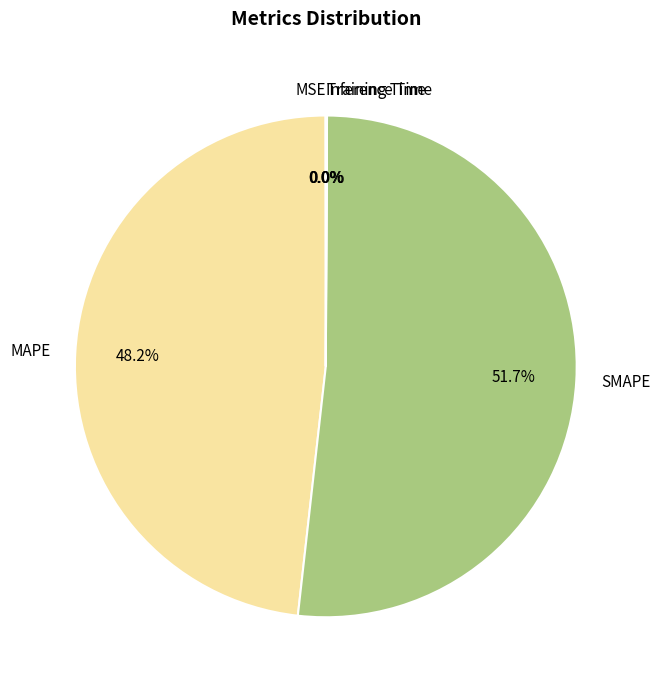

Which slice represents more than half of the pie?

SMAPE